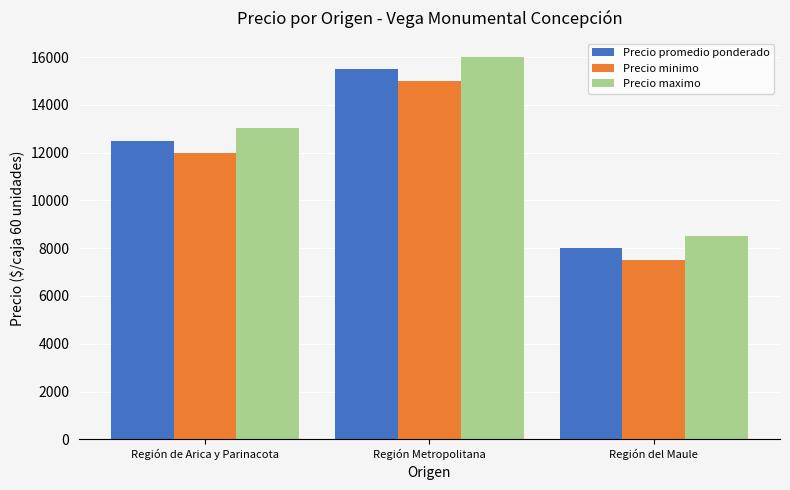

How many Precio promedio ponderado values are between 8010 and 15500?

3